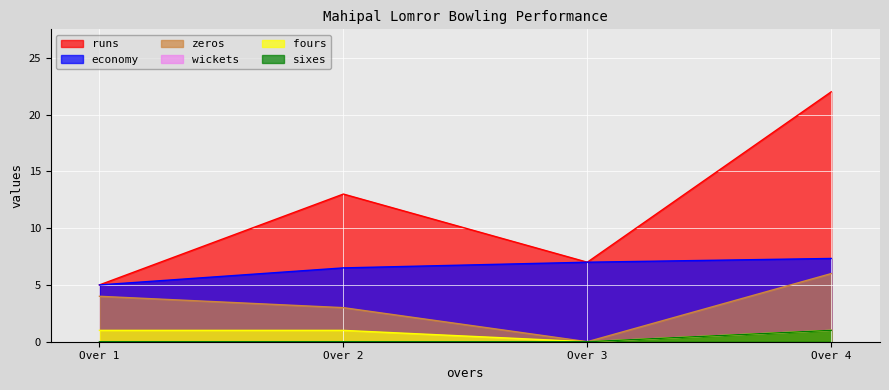

What are all the series names shown in the legend?

runs, economy, zeros, wickets, fours, sixes